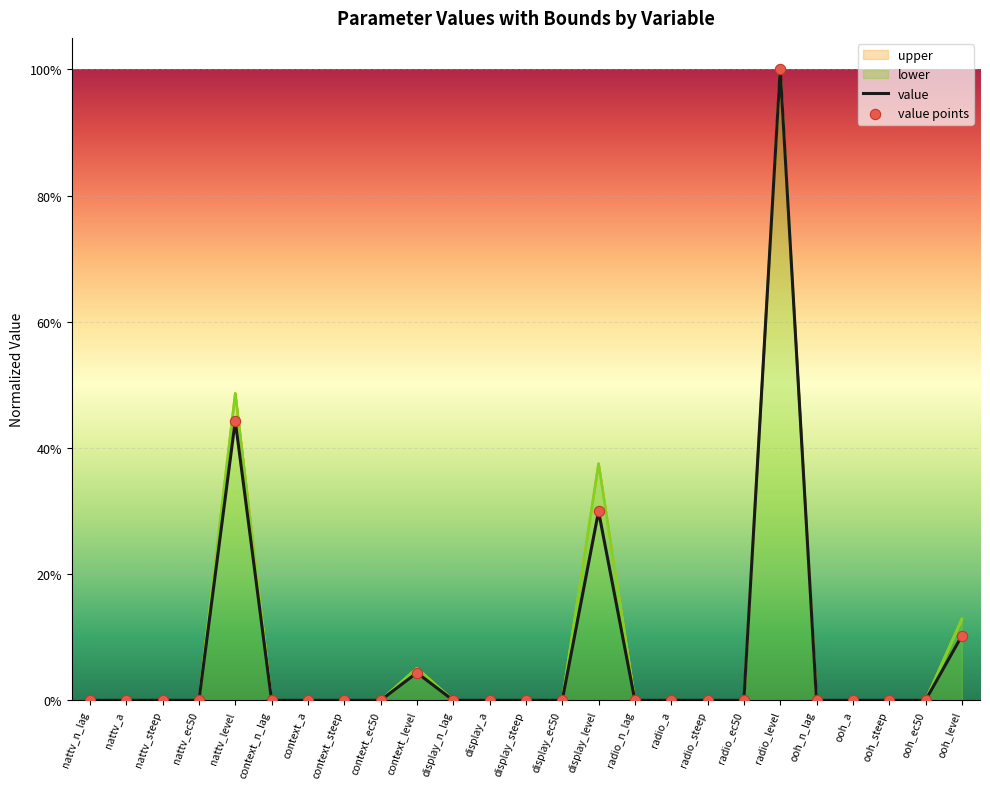

Which series contains the highest Y value?

upper